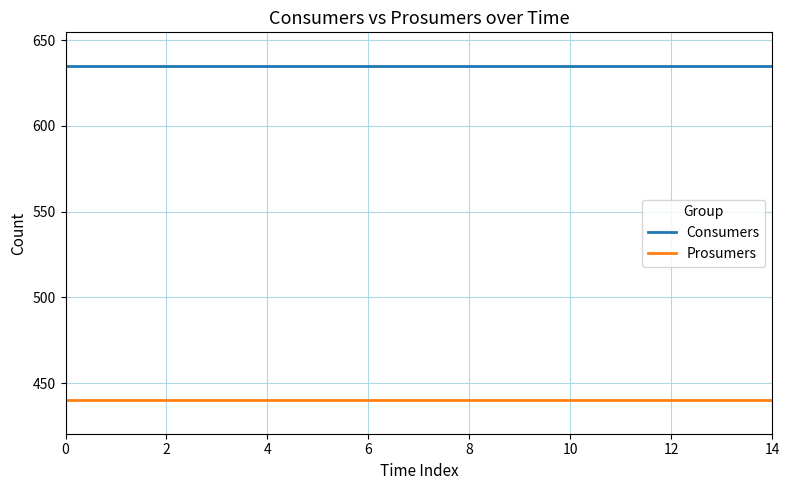

Rank the series by their maximum value, from lowest to highest.

Prosumers, Consumers